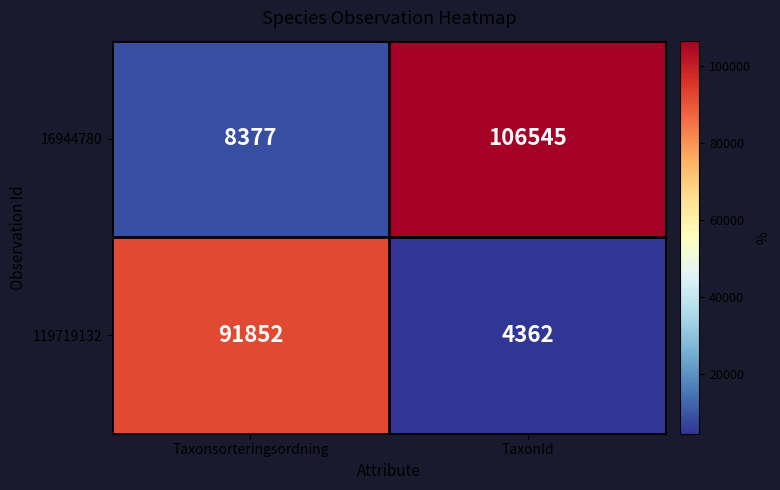

The 16944780 series shows 33013 at TaxonId. True or false?

False